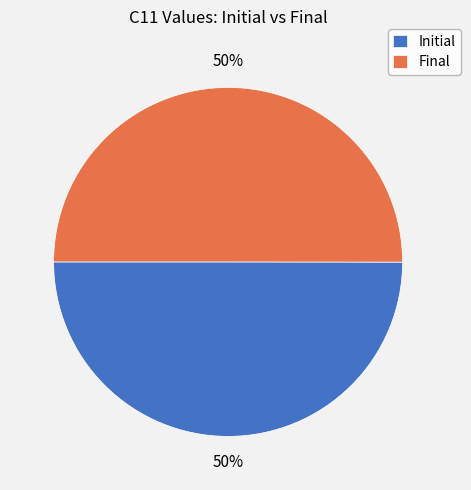

Combined, do Final and Initial account for over 50%?

Yes